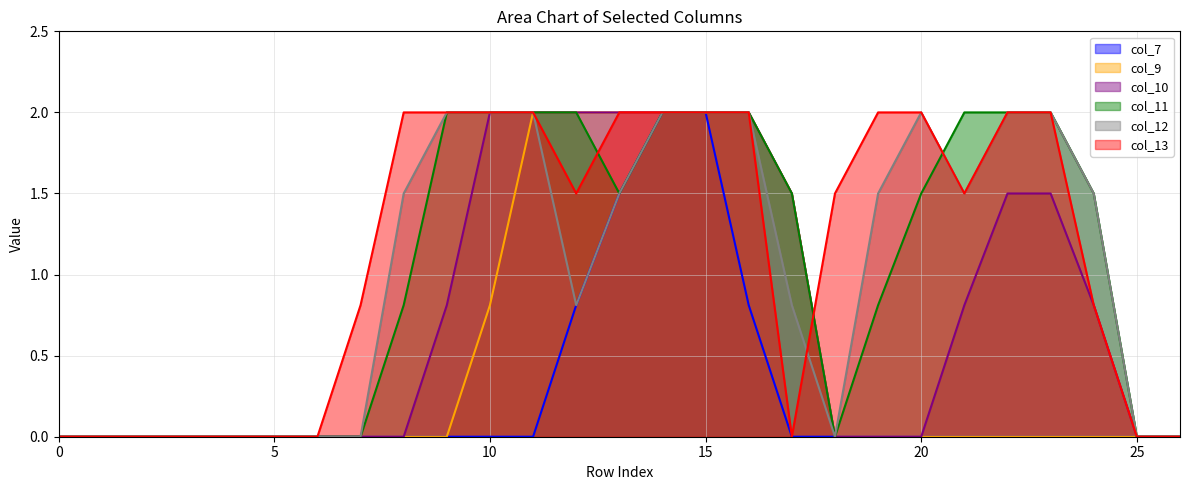

How many lines are shown in the chart?

6